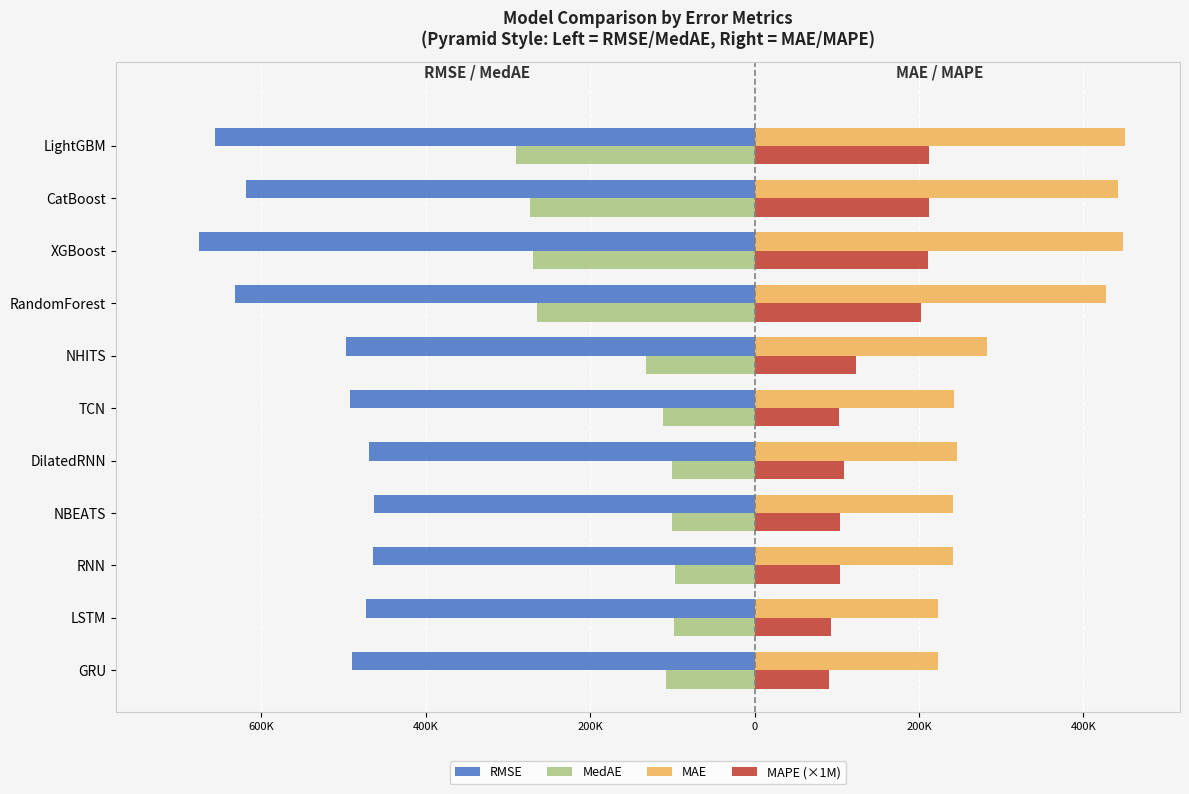

What is the smallest value displayed?

-675293.0